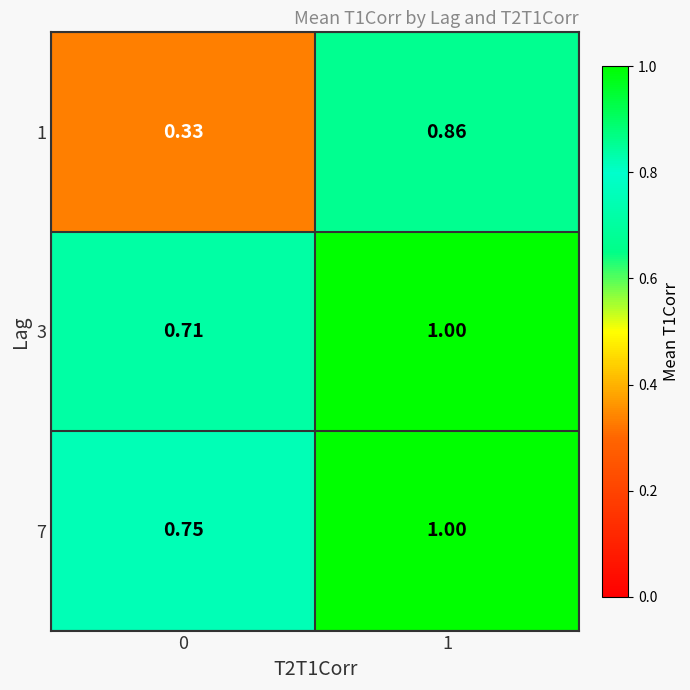

Is the value of 7 at 1 greater than the value of 3 at 0?

Yes